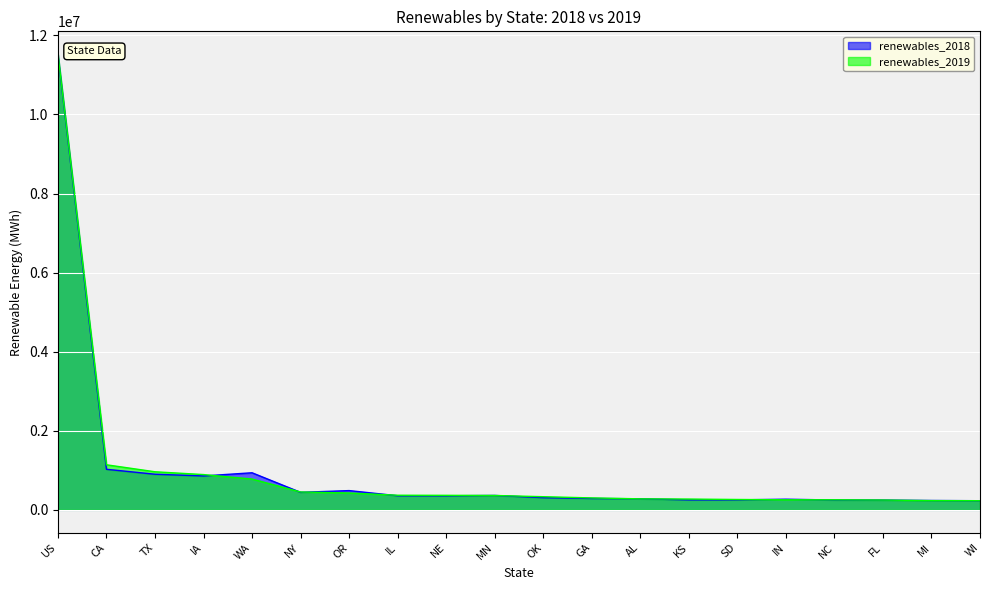

Reading right to left, transcribe all the data shown in this chart.

renewables_2018: WI=230846	MI=236433	FL=247000	NC=248815	IN=268948	SD=251690	KS=252305	AL=279558	GA=288096	OK=308585	MN=364063	NE=355655	IL=356868	OR=486889	NY=442692	WA=937696	IA=857377	TX=900822	CA=1025835	US=11508940
renewables_2019: WI=230974	MI=232837	FL=248128	NC=254003	IN=254849	SD=261949	KS=272544	AL=278138	GA=301573	OK=332311	MN=363277	NE=367195	IL=369389	OR=426251	NY=451784	WA=779010	IA=892115	TX=962899	CA=1139571	US=11526539